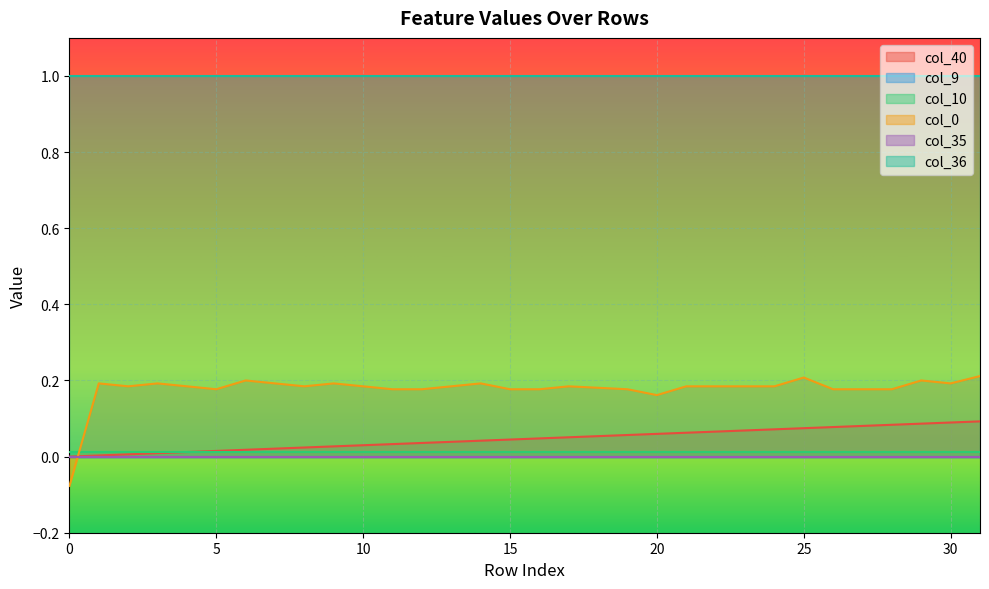

Is the value of col_40 at 3 greater than the value of col_10 at 9?

No